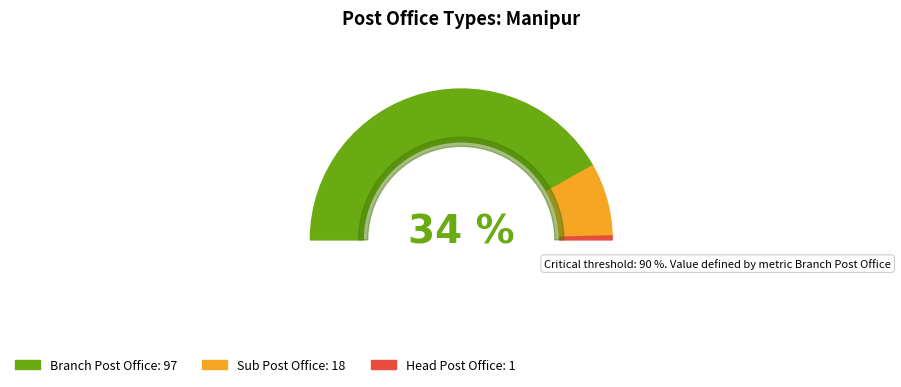

Is Sub Post Office the majority of the pie?

No